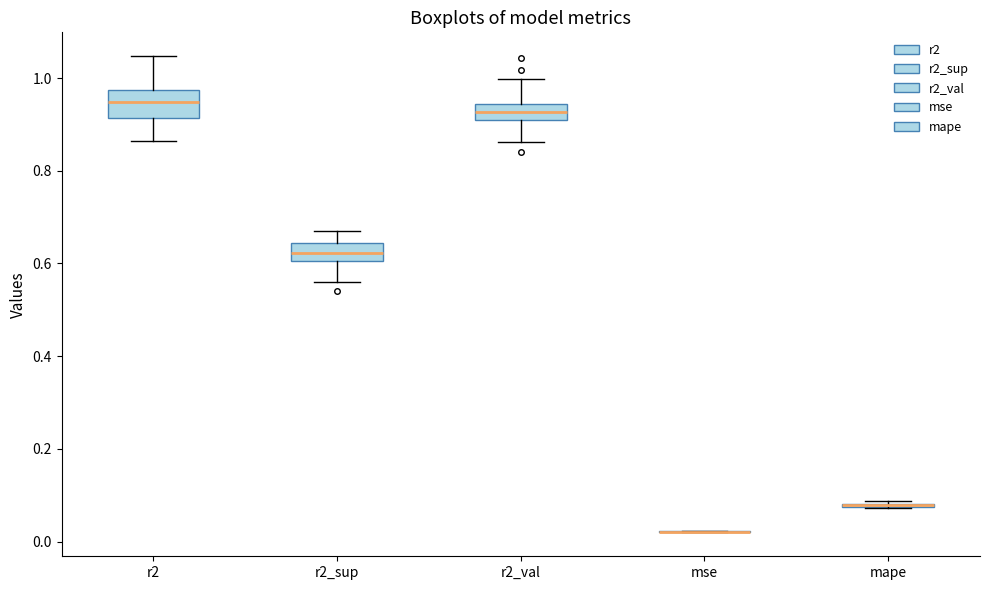

Reading left to right, read every box against the y-axis: the position of its median line, the range the box covers, and the ends of its whiskers. The values are not printed on the chart, so give them approximately, as read against the axis.

r2: median 0.94, box 0.92 to 0.98, whiskers 0.86 to 1.04
r2_sup: median 0.62, box 0.60 to 0.64, whiskers 0.56 to 0.66
r2_val: median 0.92, box 0.90 to 0.94, whiskers 0.86 to 1.00
mse: box collapsed to a line at 0.02, whiskers 0.02 to 0.02
mape: box collapsed to a line at 0.08, whiskers 0.08 to 0.08